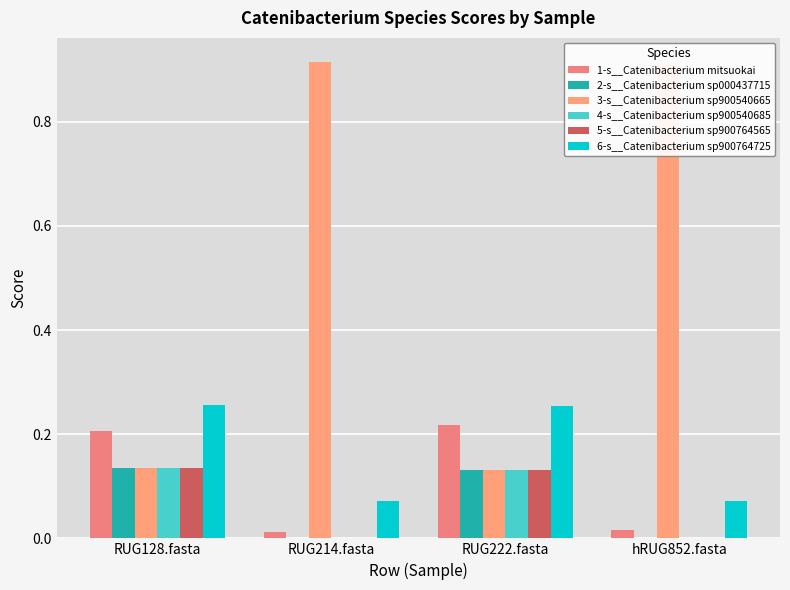

The 3-s__Catenibacterium sp900540665 series shows 0.5 at hRUG852.fasta. True or false?

False